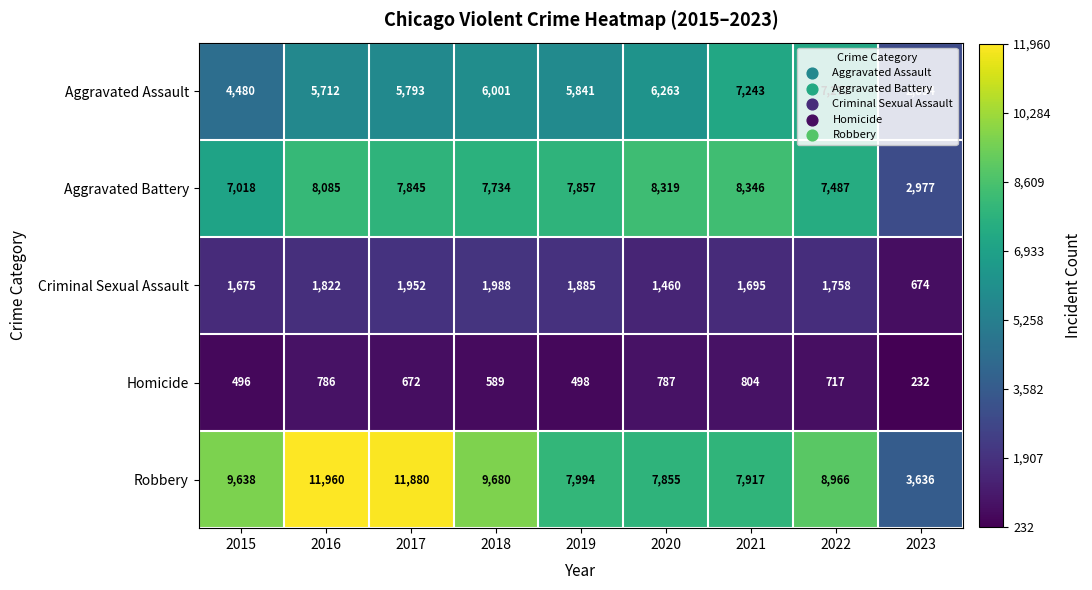

Is the value of Robbery at 2021 greater than the value of Aggravated Assault at 2016?

Yes